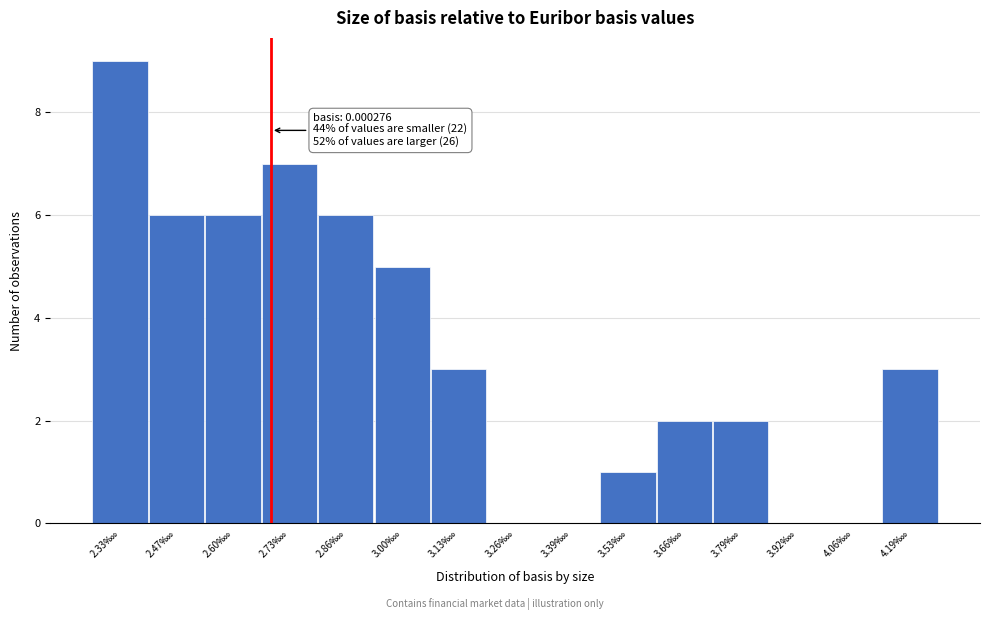

What is the sum of all values?

50